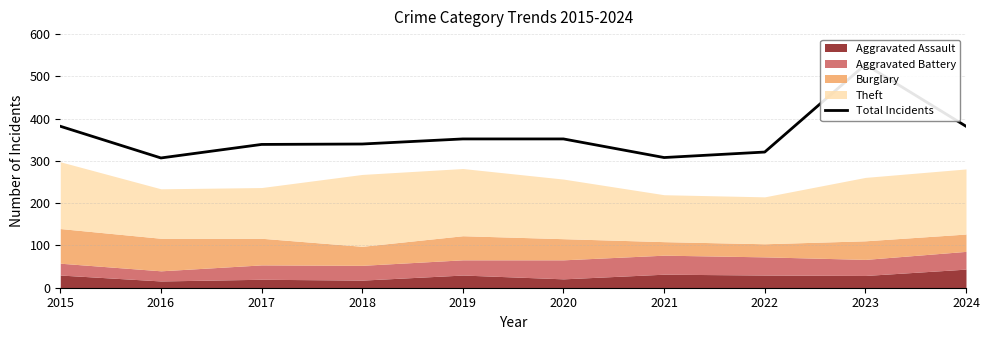

Rank the categories by value from highest to lowest.

2023, 2015, 2024, 2019, 2020, 2018, 2017, 2022, 2021, 2016